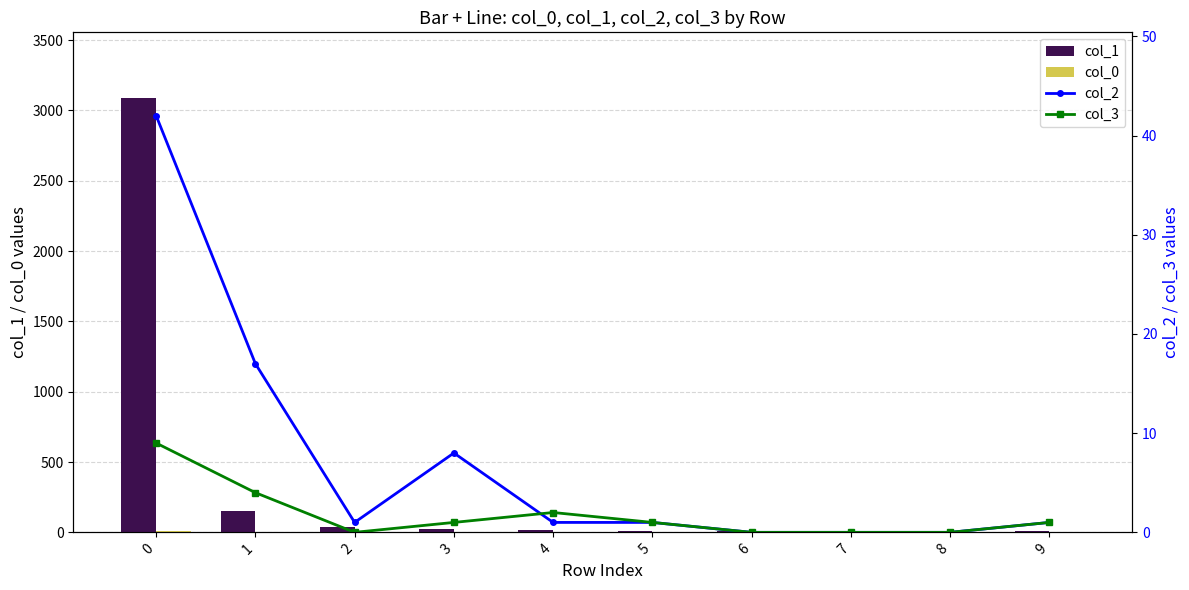

Are the bars grouped side by side (vs. stacked)?

Yes